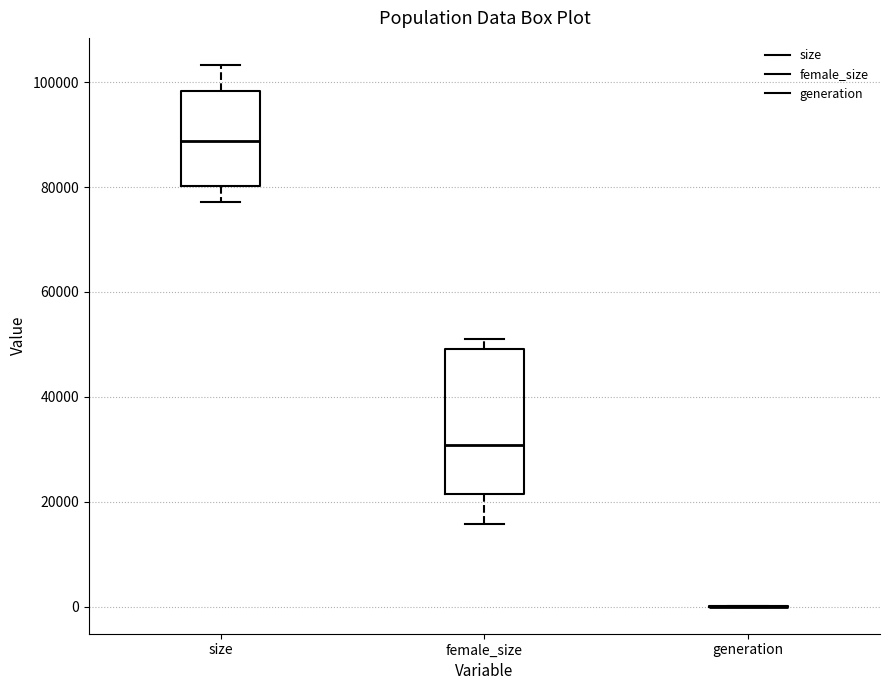

Where does the median line of the box for female_size sit on the y-axis? The values are not printed on the chart, so give them approximately, as read against the axis.

30000